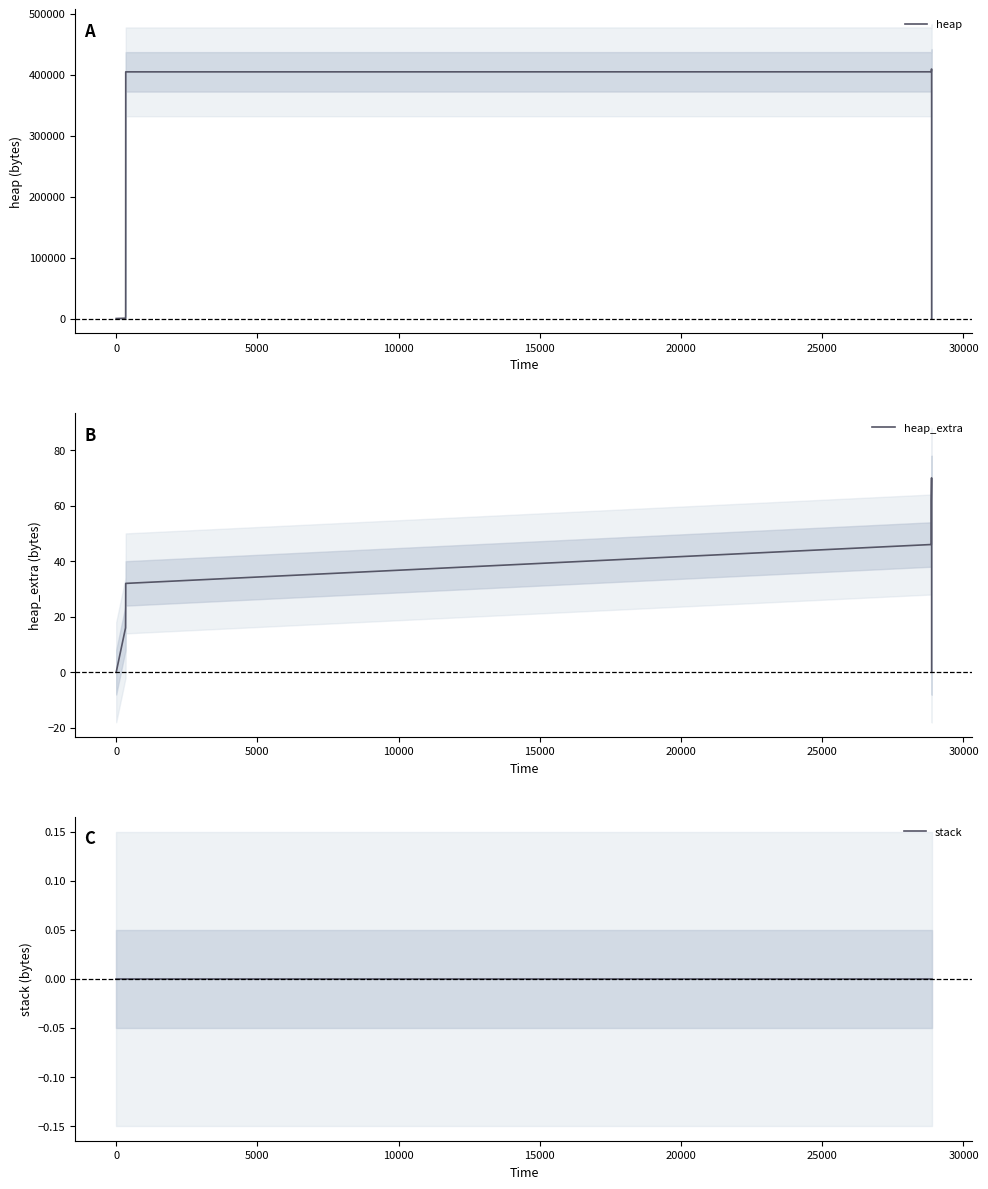

The value of heap at 15000 is 167680. True or false?

False